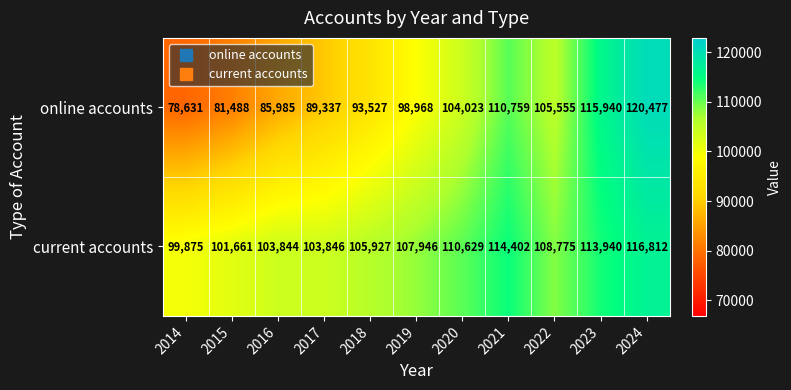

Which series has the largest total across all categories?

current accounts